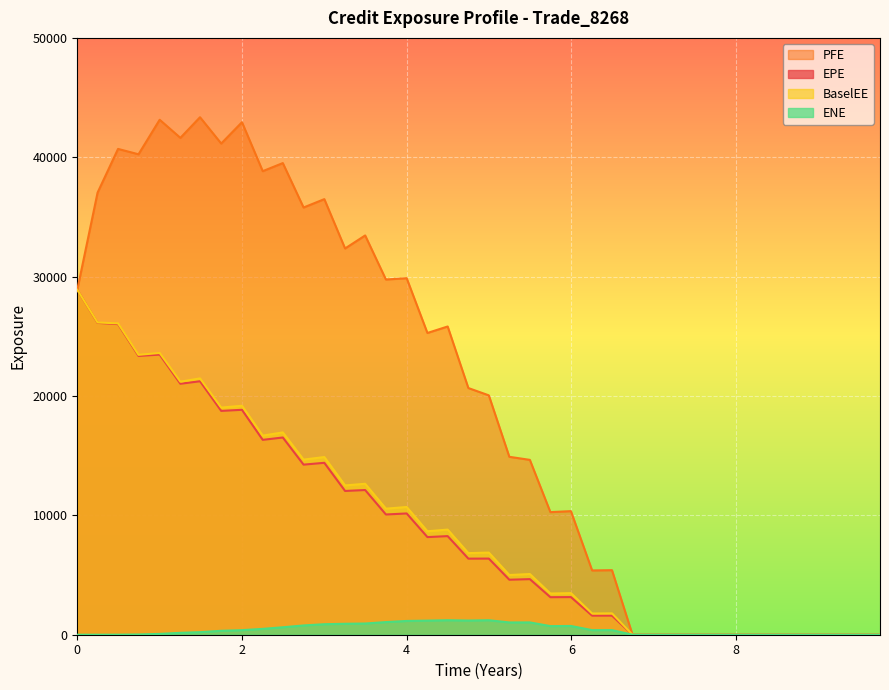

How many values in the PFE series are below 20665?

20